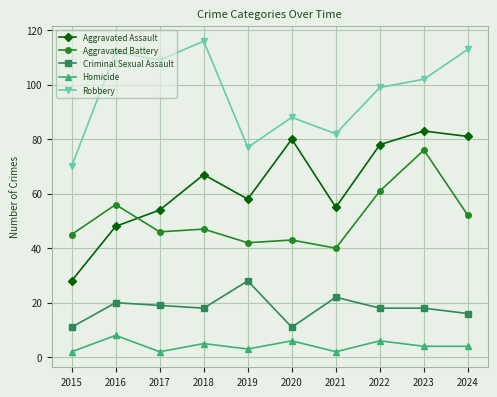

What is the value of the Homicide point at the 10th from the left?

4